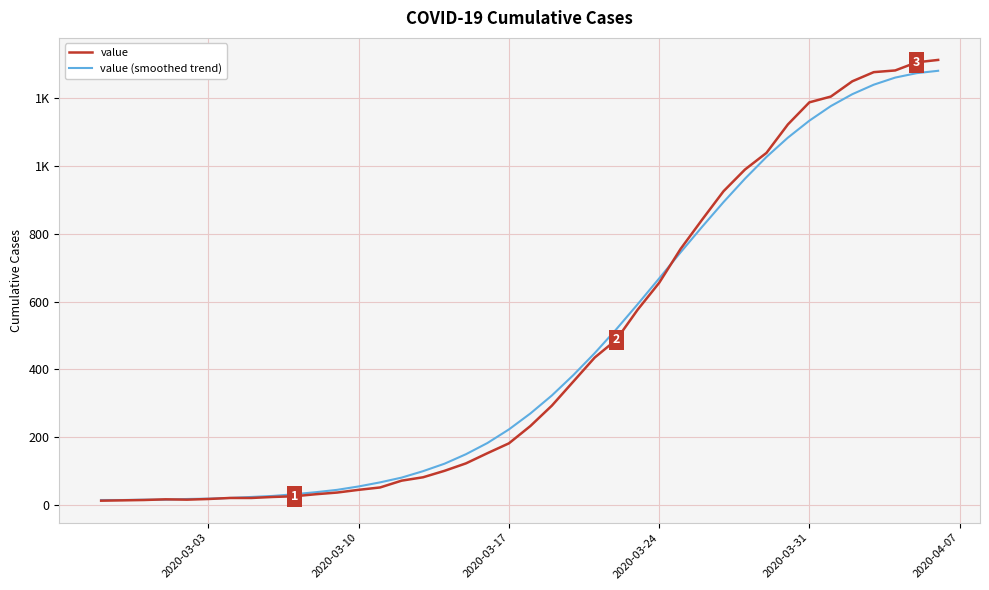

Is this an area chart (filled region under the line)?

No